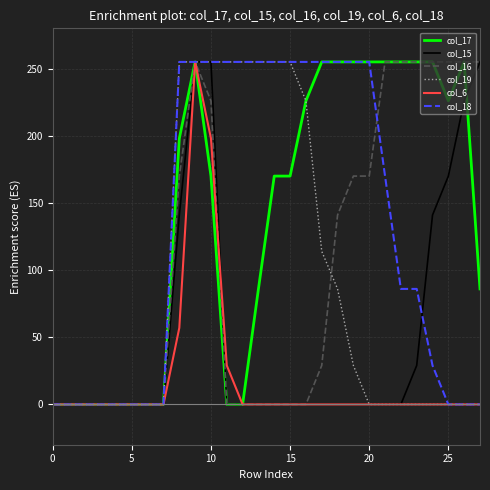

What is the maximum value shown in the chart?

255